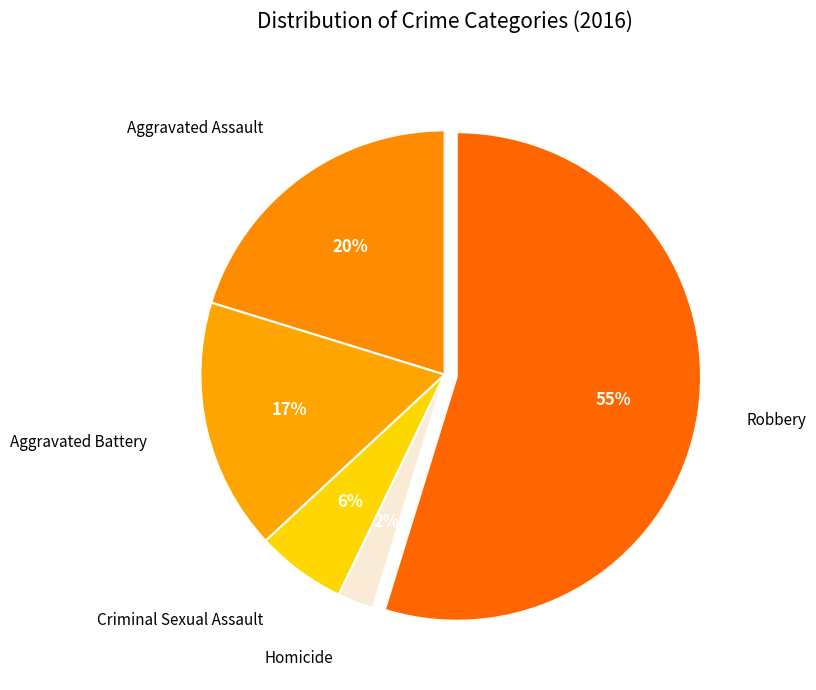

Rank the categories by value from highest to lowest.

Robbery, Aggravated Assault, Aggravated Battery, Criminal Sexual Assault, Homicide